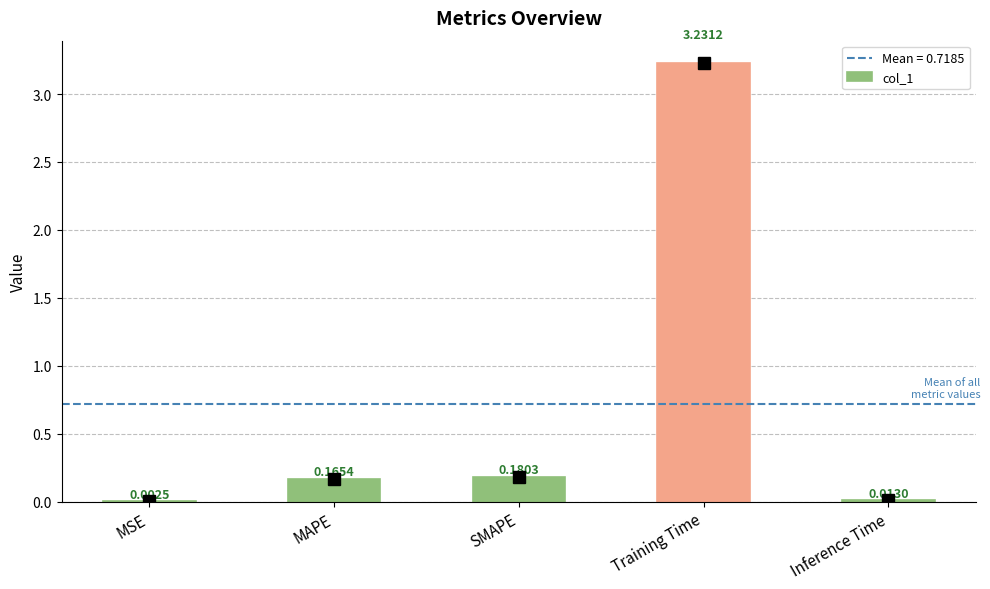

What is the change in value from MSE to SMAPE?

+0.2